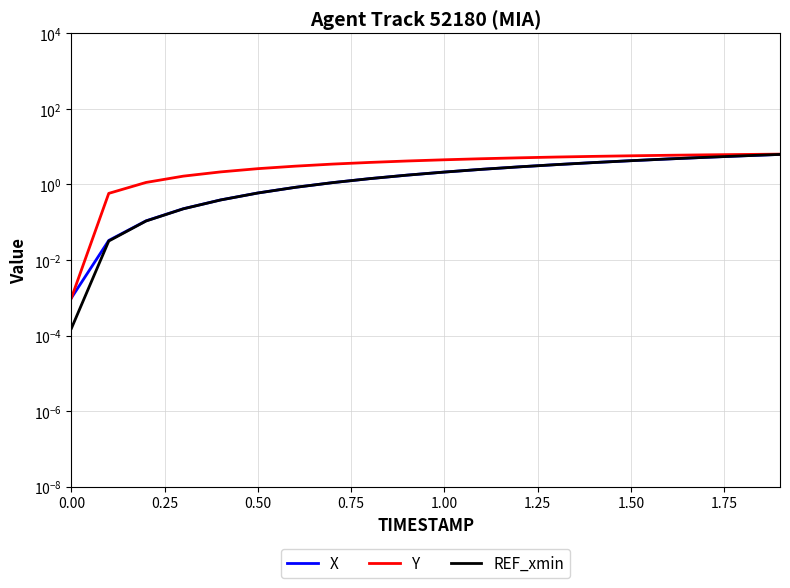

Which series has the largest range (max minus min)?

Y